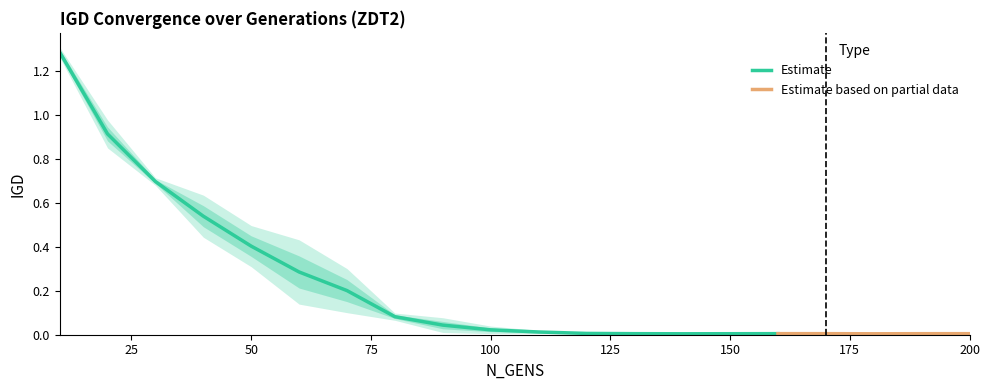

How many lines are shown in the chart?

2